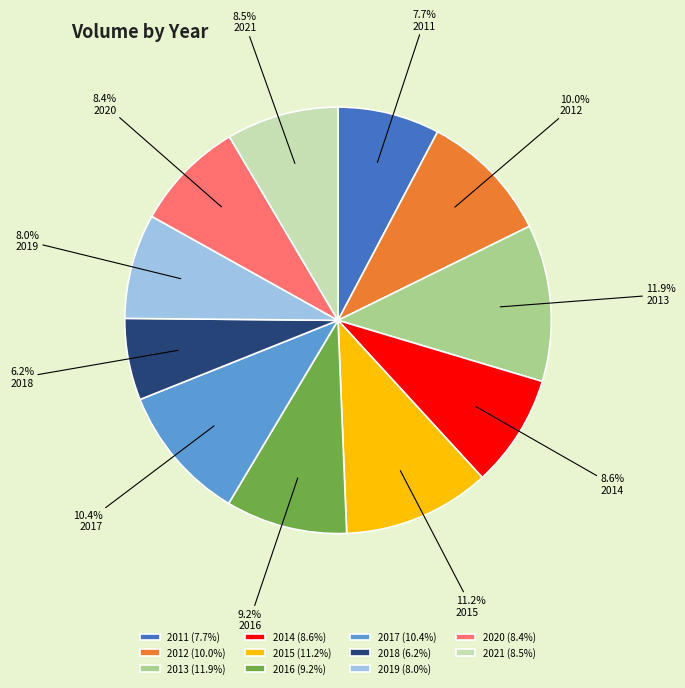

True or false: 2013 accounts for 19% of the total.

False